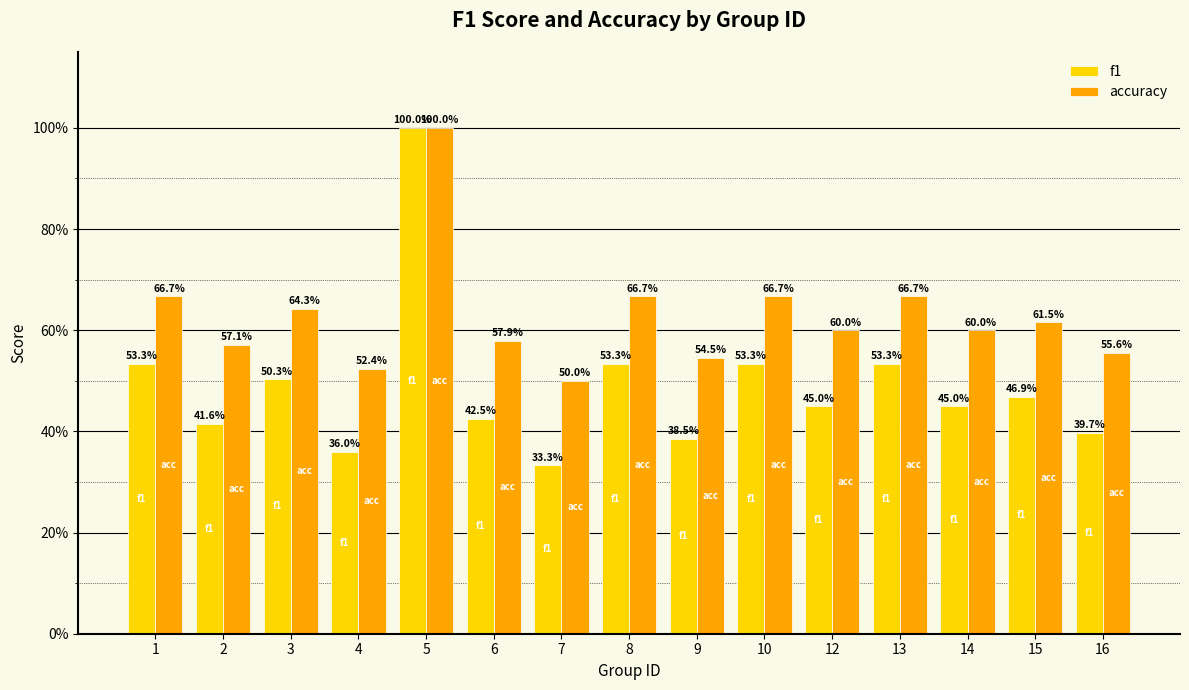

Does the chart contain any negative values?

No